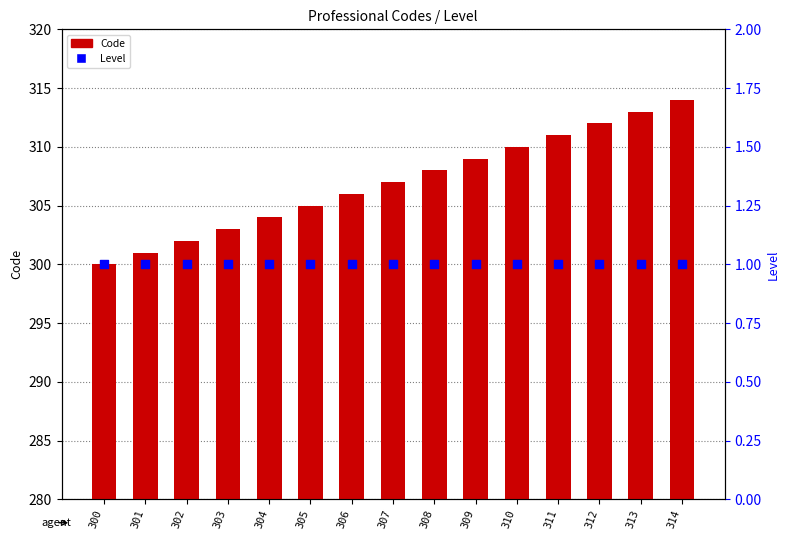

At which category is the sum across all series the highest?

314